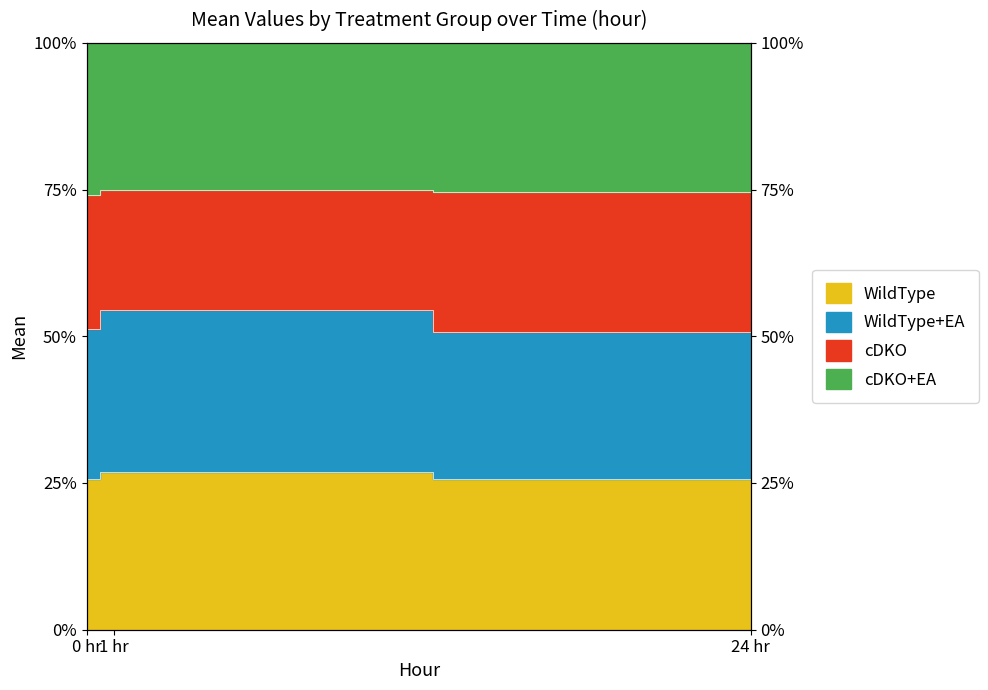

The WildType+EA series shows 40.3 at 0. True or false?

False